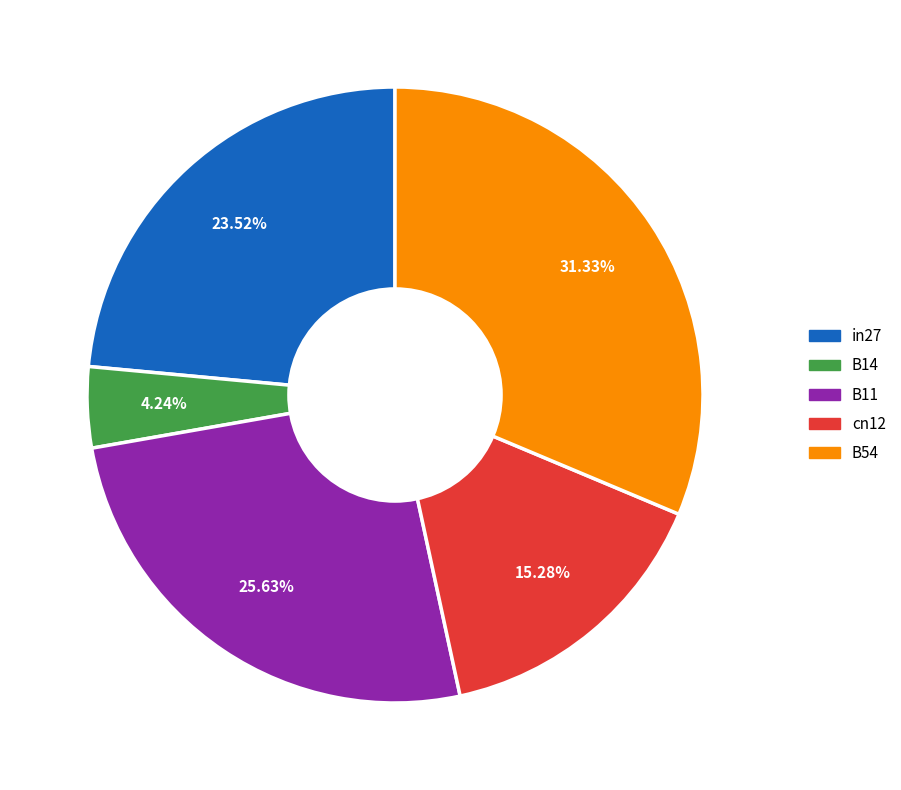

To the nearest percent, what percentage of the pie is in27?

24%